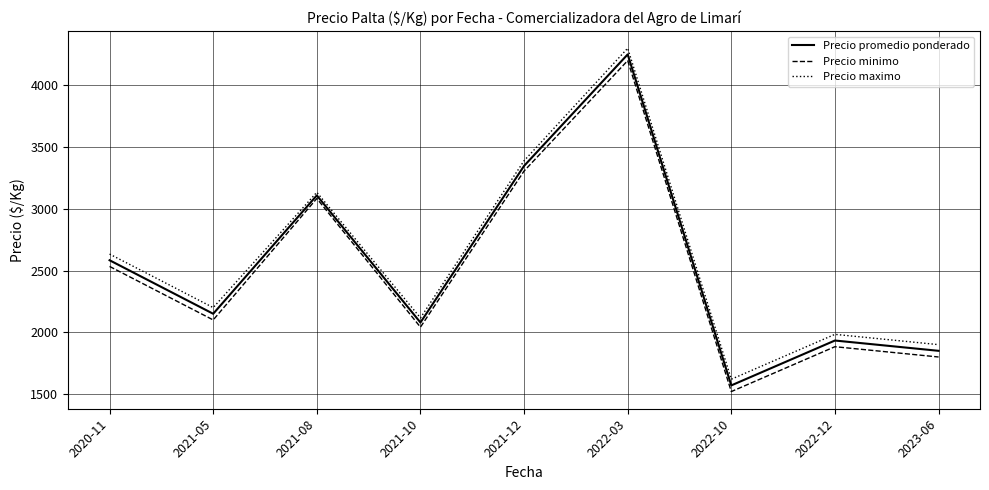

Which category has the lowest value across all series?

2022-10